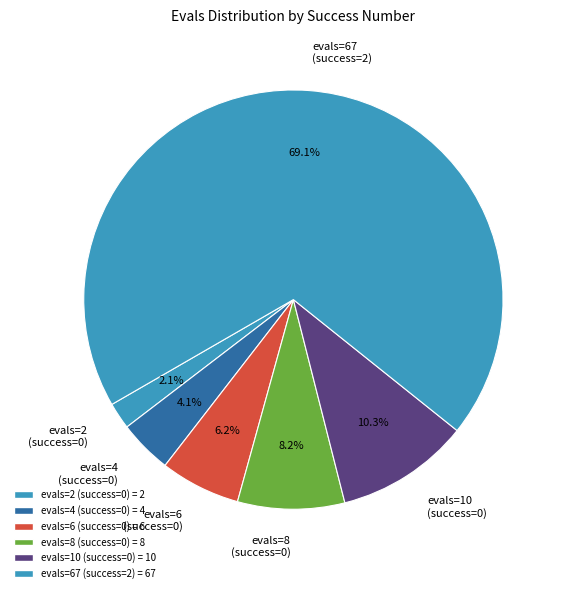

Rank the categories by value from lowest to highest.

success num = 0 (evals 2), success num = 0 (evals 4), success num = 0 (evals 6), success num = 0 (evals 8), success num = 0 (evals 10), success num = 2 (evals 67)